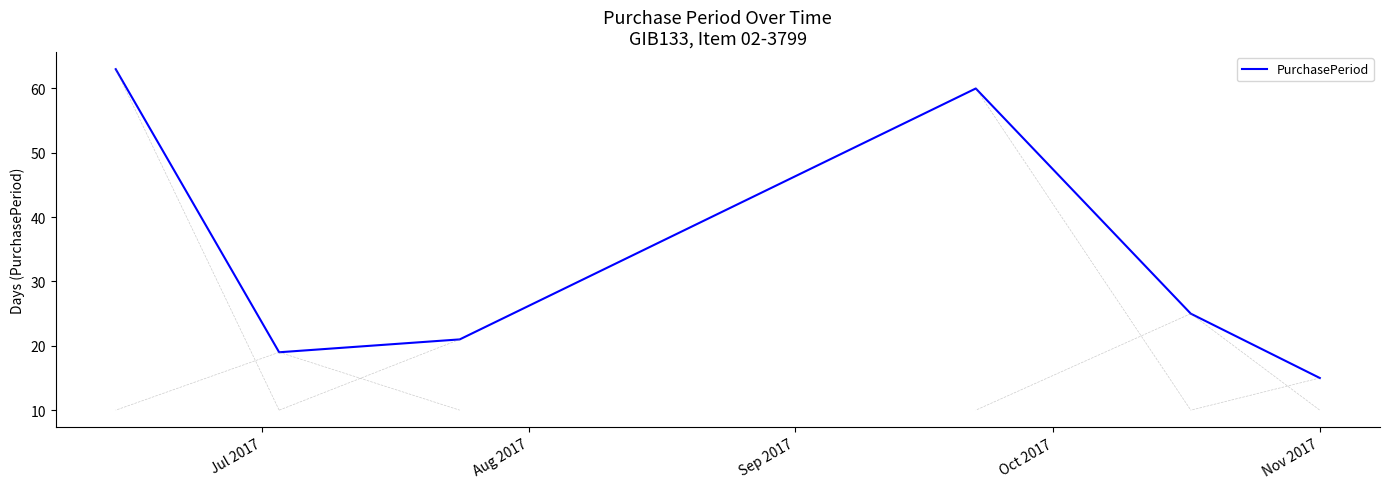

How many lines are shown in the chart?

1